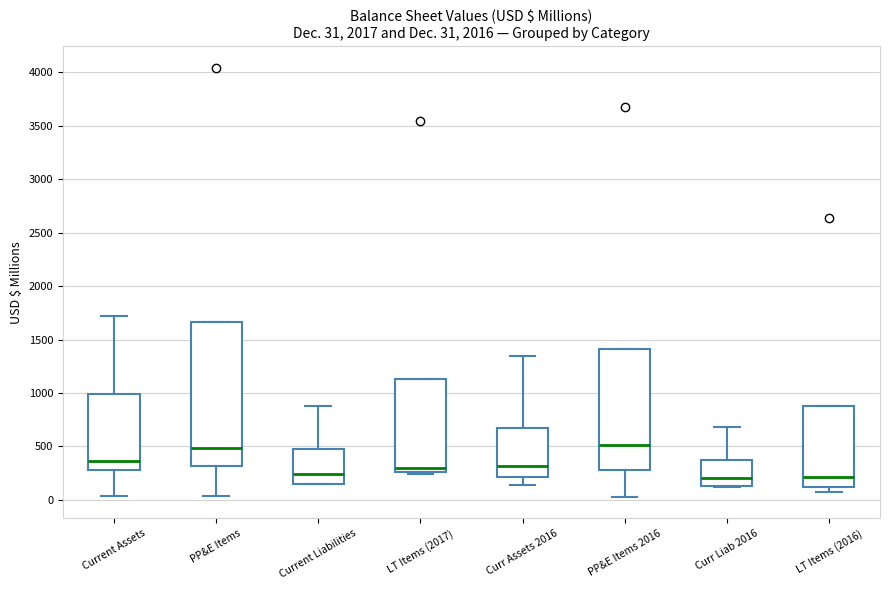

Comparing the boxes themselves (not the whiskers), which one is the tallest?

PP&E Items